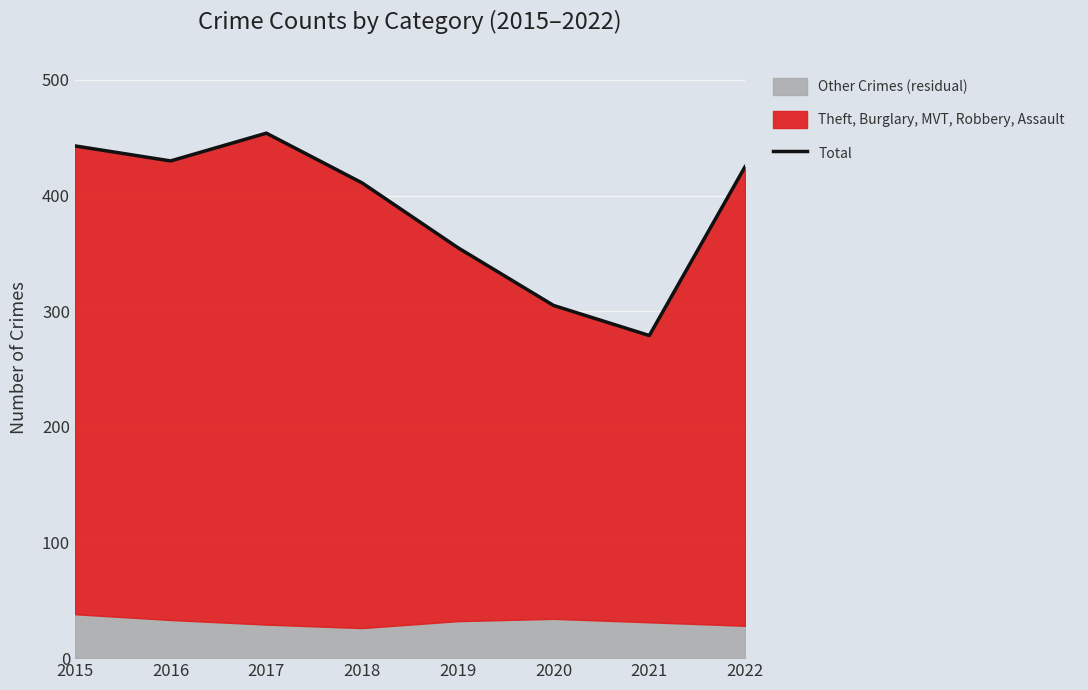

How many data points are less than 425?

4